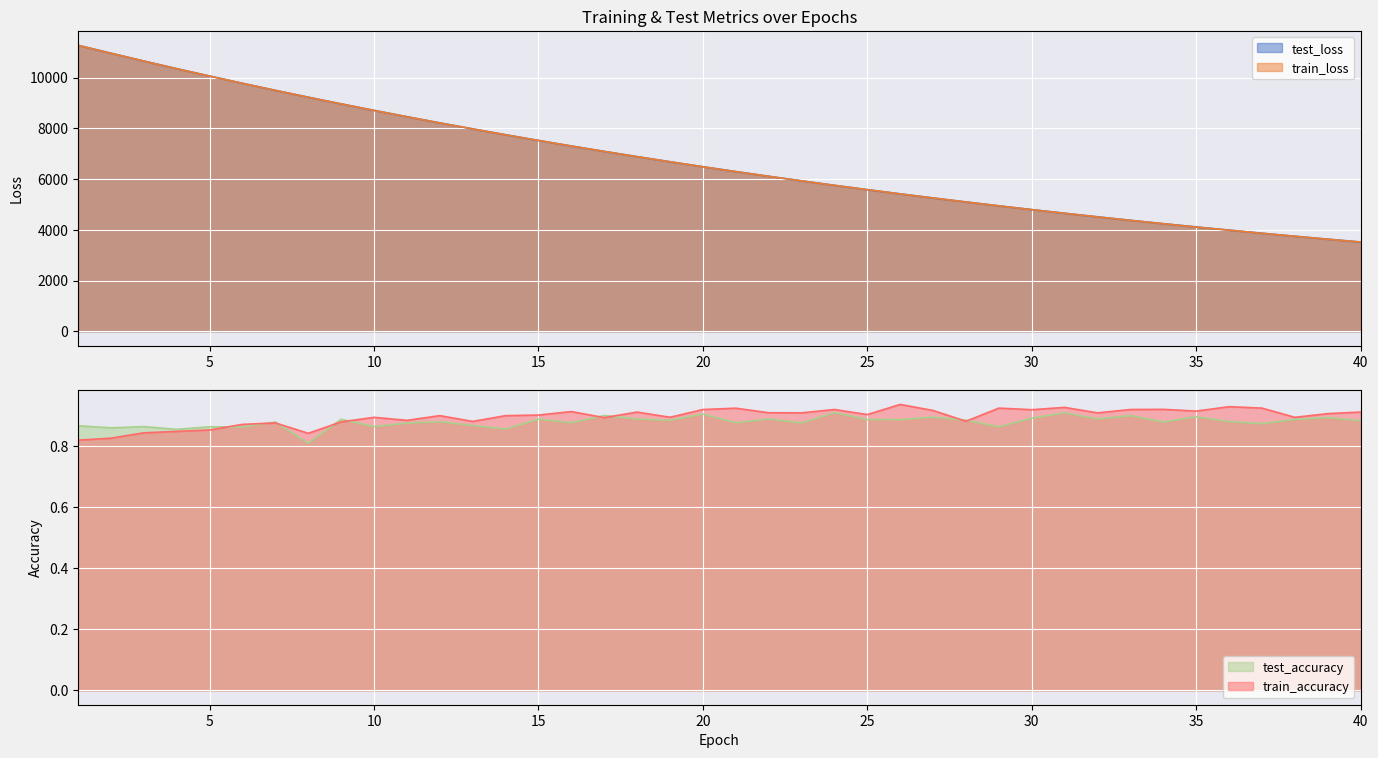

Which series has the largest total across all categories?

test_loss